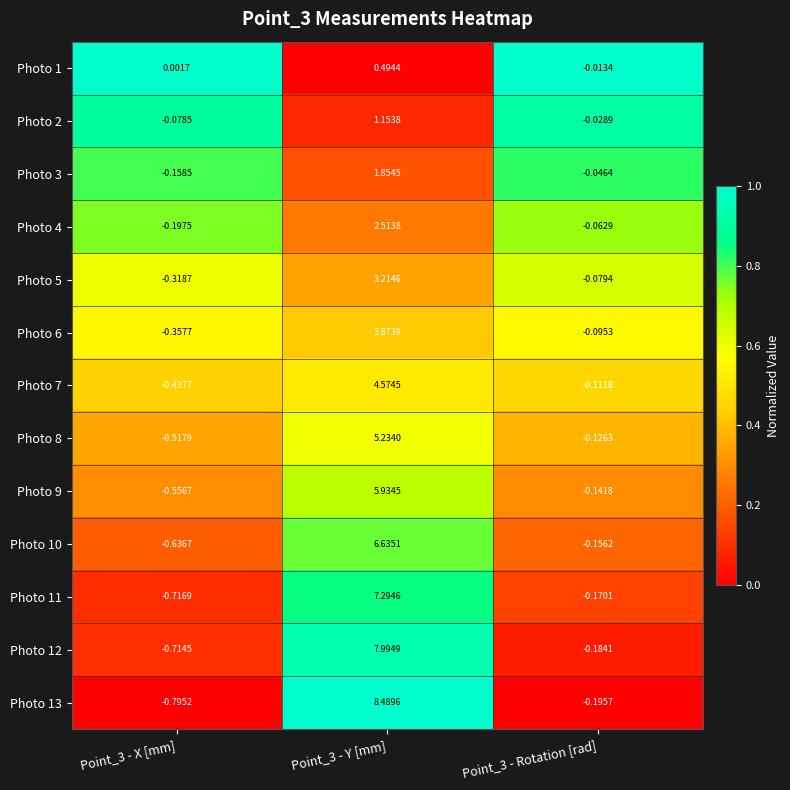

Is the value of Photo 11 at Point_3 - X [mm] greater than the value of Photo 12 at Point_3 - Rotation [rad]?

No